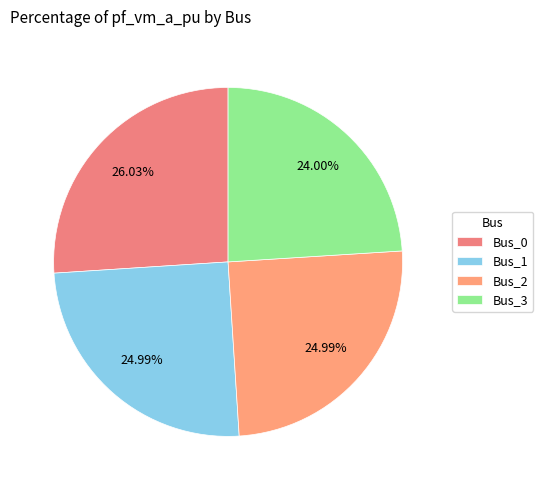

Do Bus_1 and Bus_0 together represent more than half of the pie?

Yes